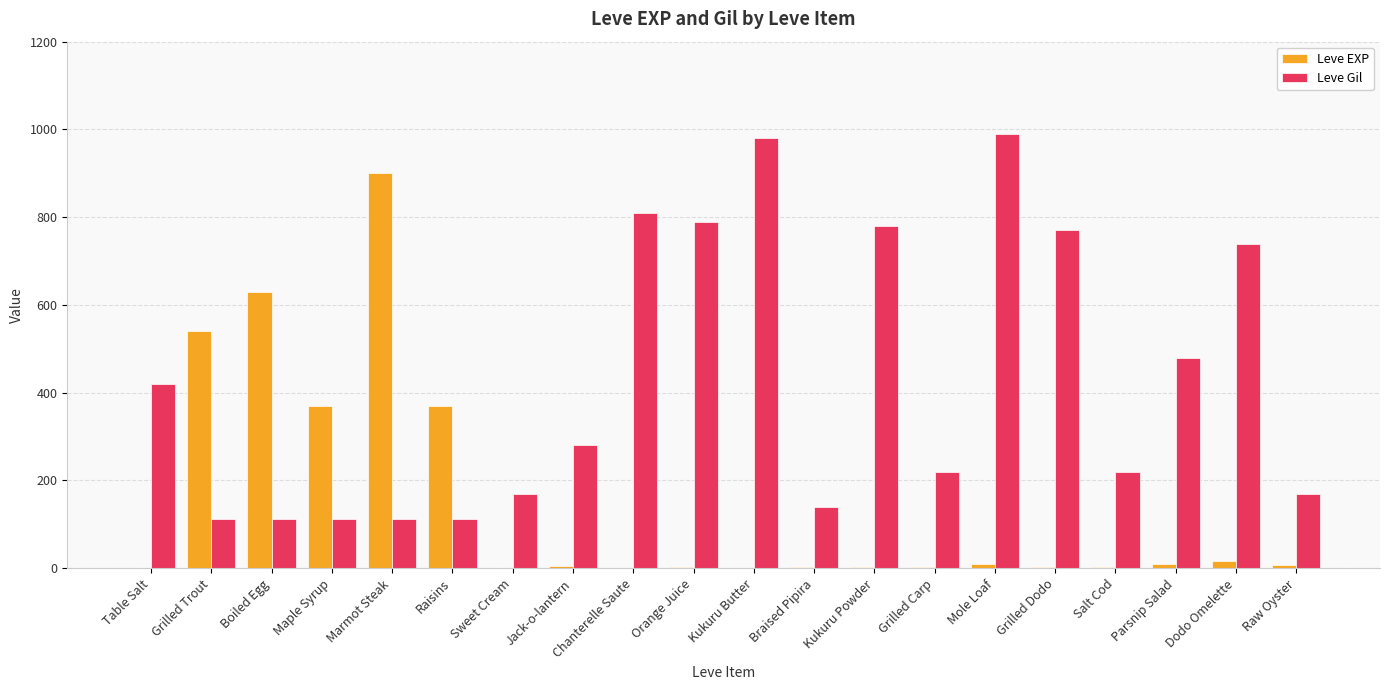

What are all the series names shown in the legend?

Leve EXP, Leve Gil